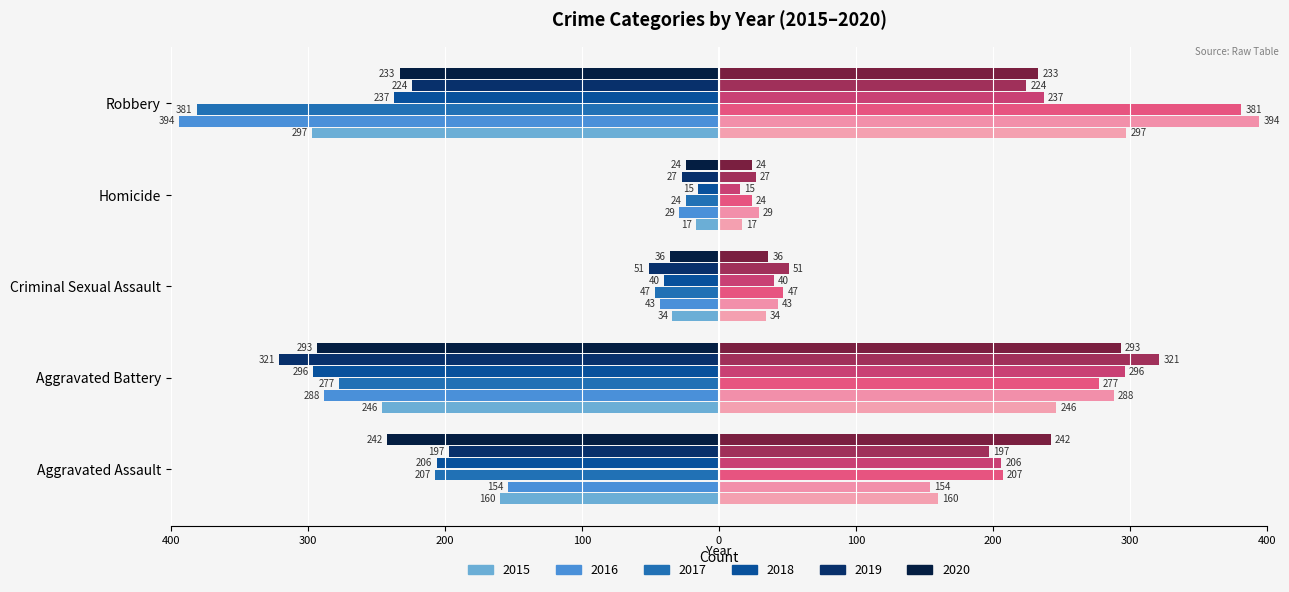

What is the sum of all 2015 (right) values?

754